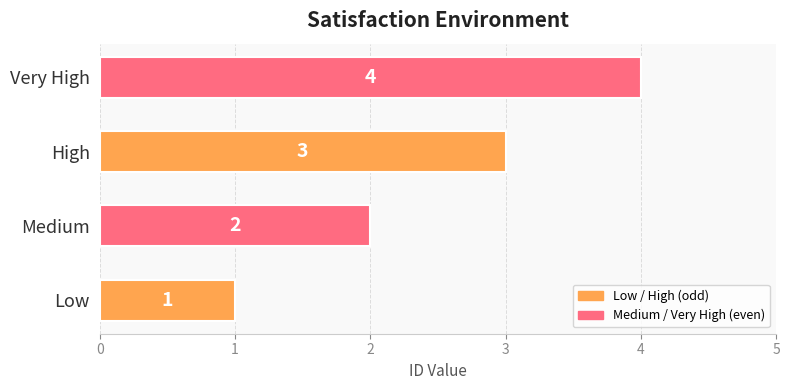

List the labels in order of value, largest first.

Very High, High, Medium, Low